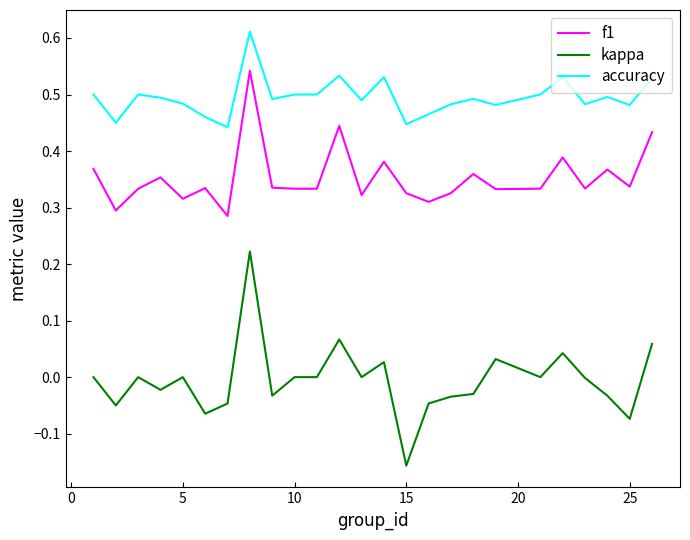

Which series has the largest total across all categories?

accuracy